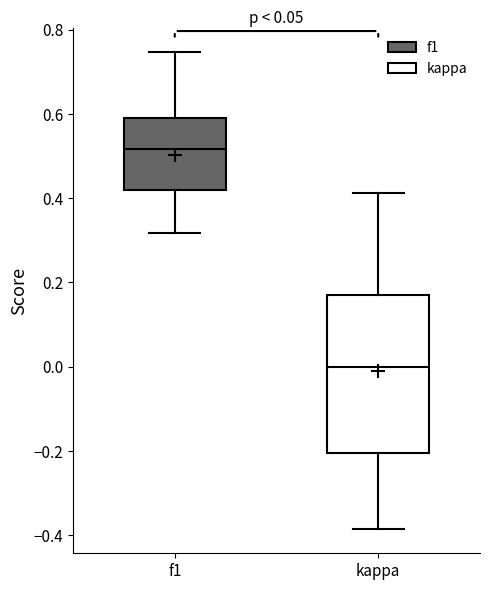

Reading left to right, transcribe this box plot: for each box, give where its median line is, the range the box spans, and where its two whiskers end, as read against the y-axis. The values are not printed on the chart, so give them approximately, as read against the axis.

f1: median 0.52, box 0.42 to 0.58, whiskers 0.32 to 0.74
kappa: median 0.00, box -0.20 to 0.18, whiskers -0.38 to 0.42